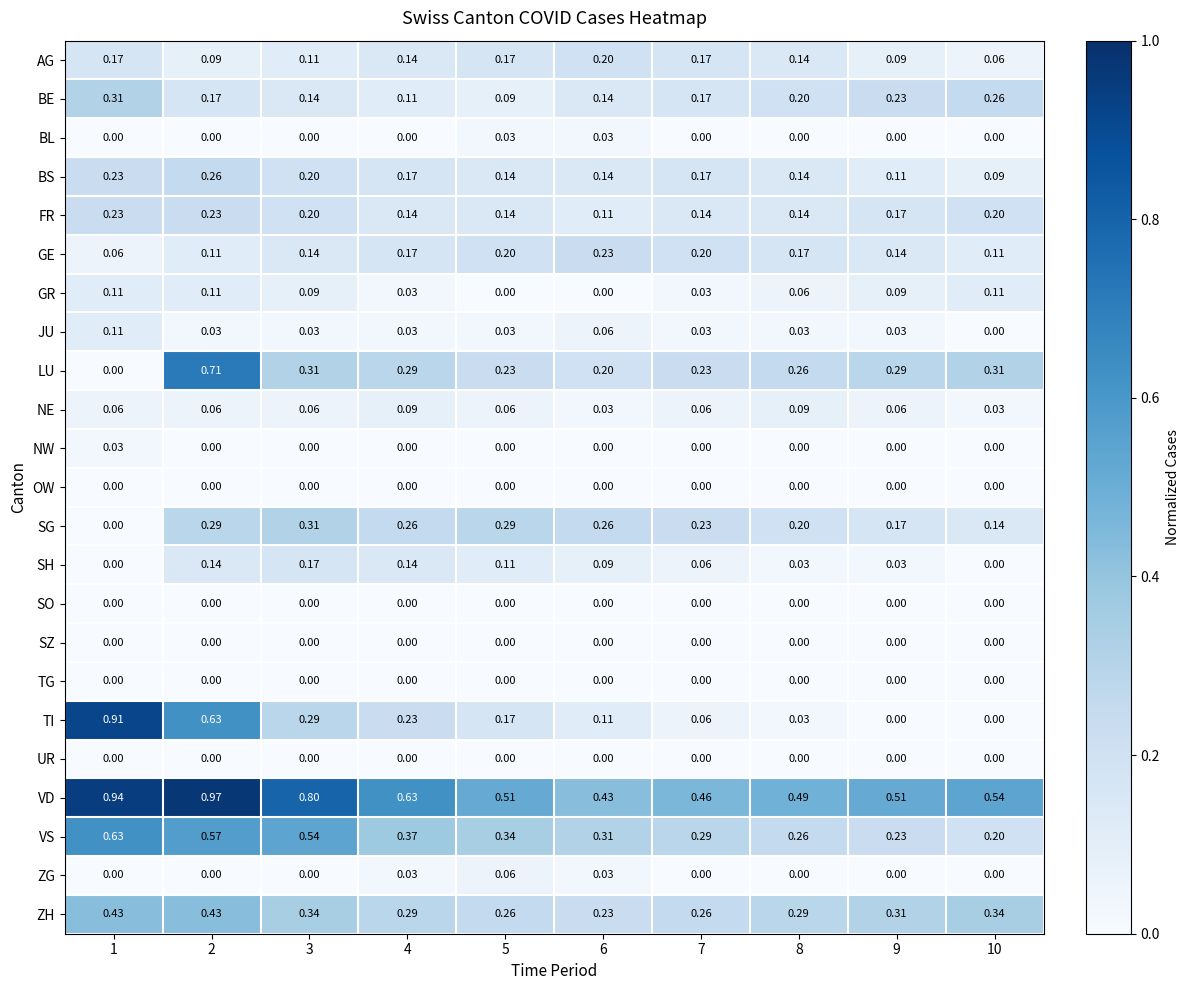

Which series has the largest total across all categories?

VD